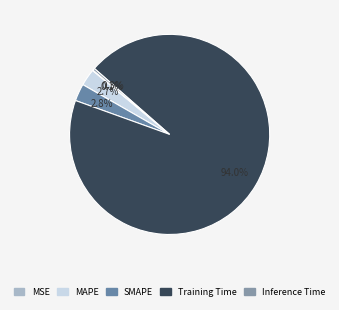

The SMAPE slice represents 3% of the pie. True or false?

True